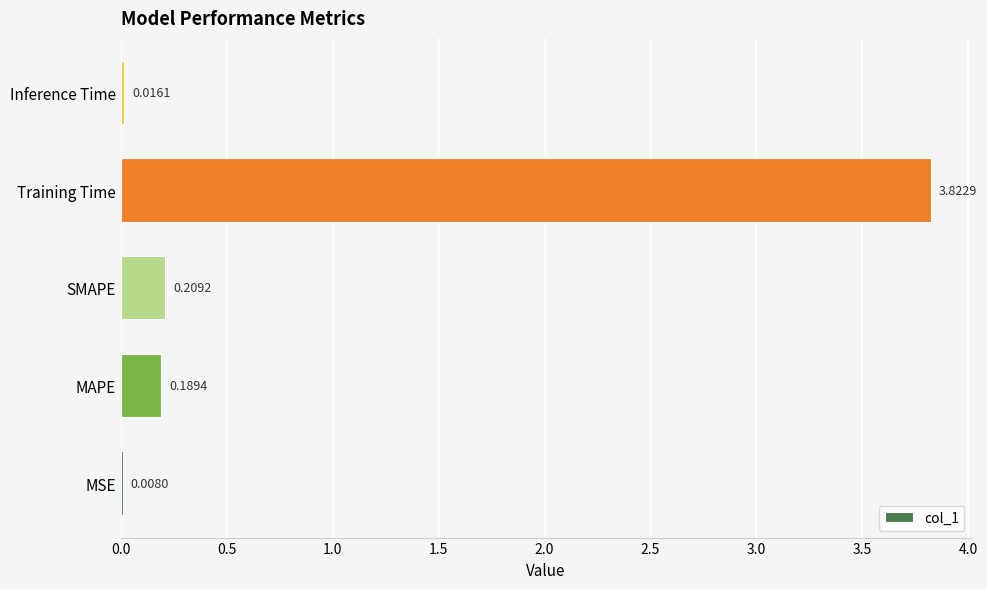

At which category does the chart reach its peak across all series?

Training Time